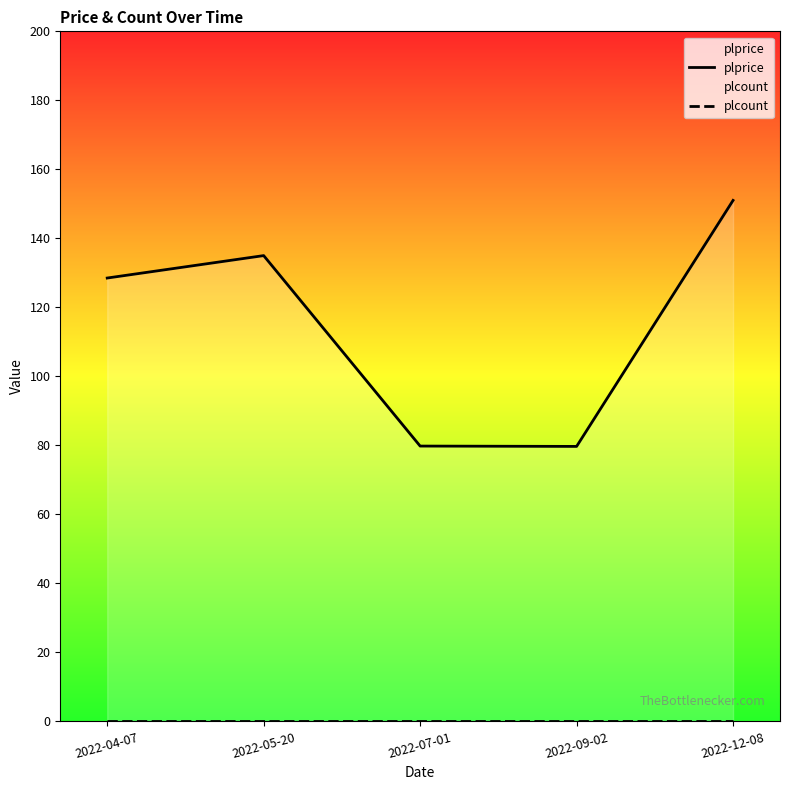

List the series in order of their peak value, lowest first.

plcount, plprice